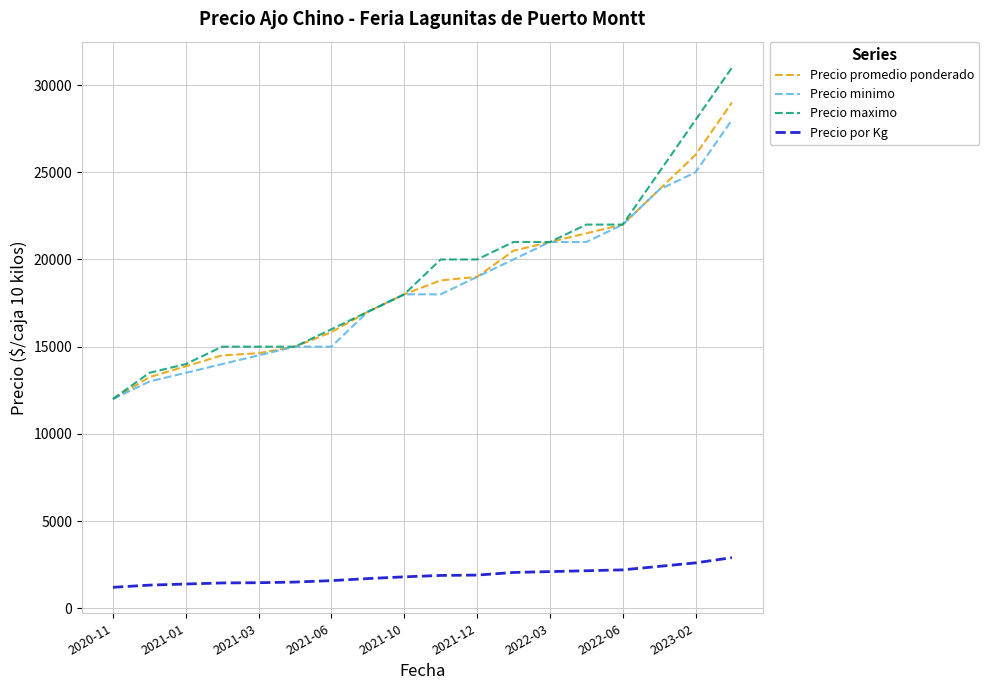

What is the average value of the Precio maximo series?

19194